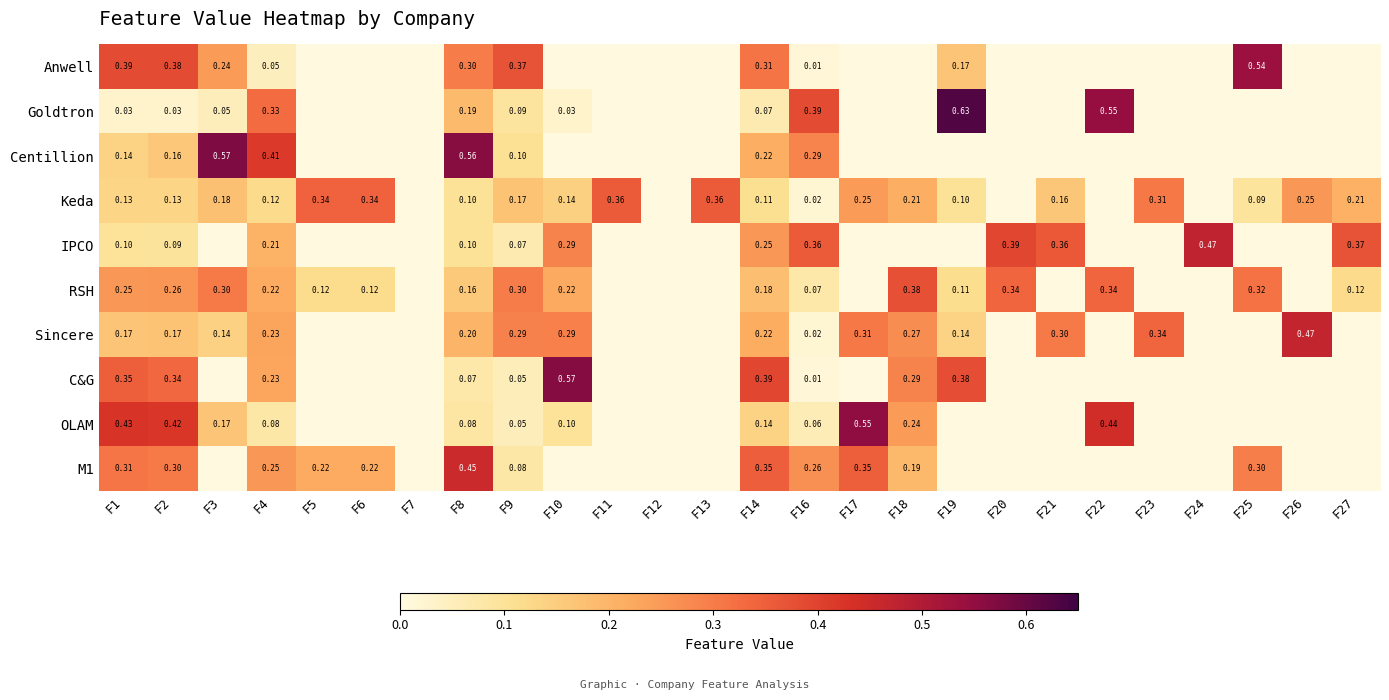

Which has a higher value, F6 or F19?

F19